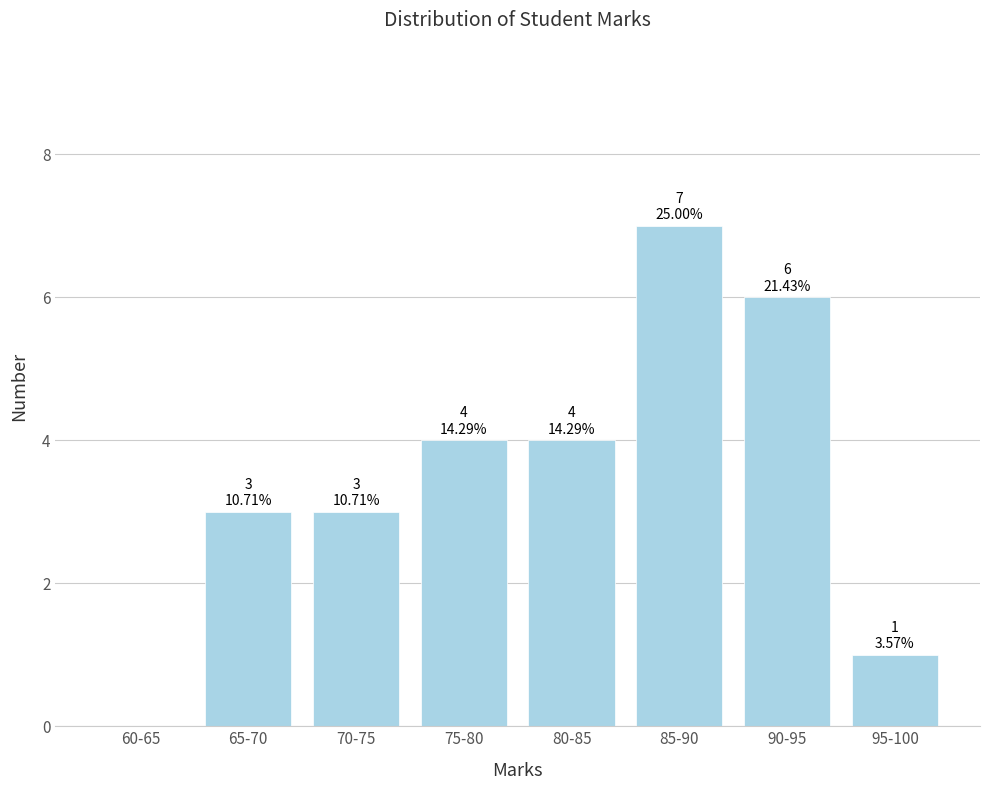

Reading left to right, extract all data points from this chart.

60-65=0	65-70=3	70-75=3	75-80=4	80-85=4	85-90=7	90-95=6	95-100=1